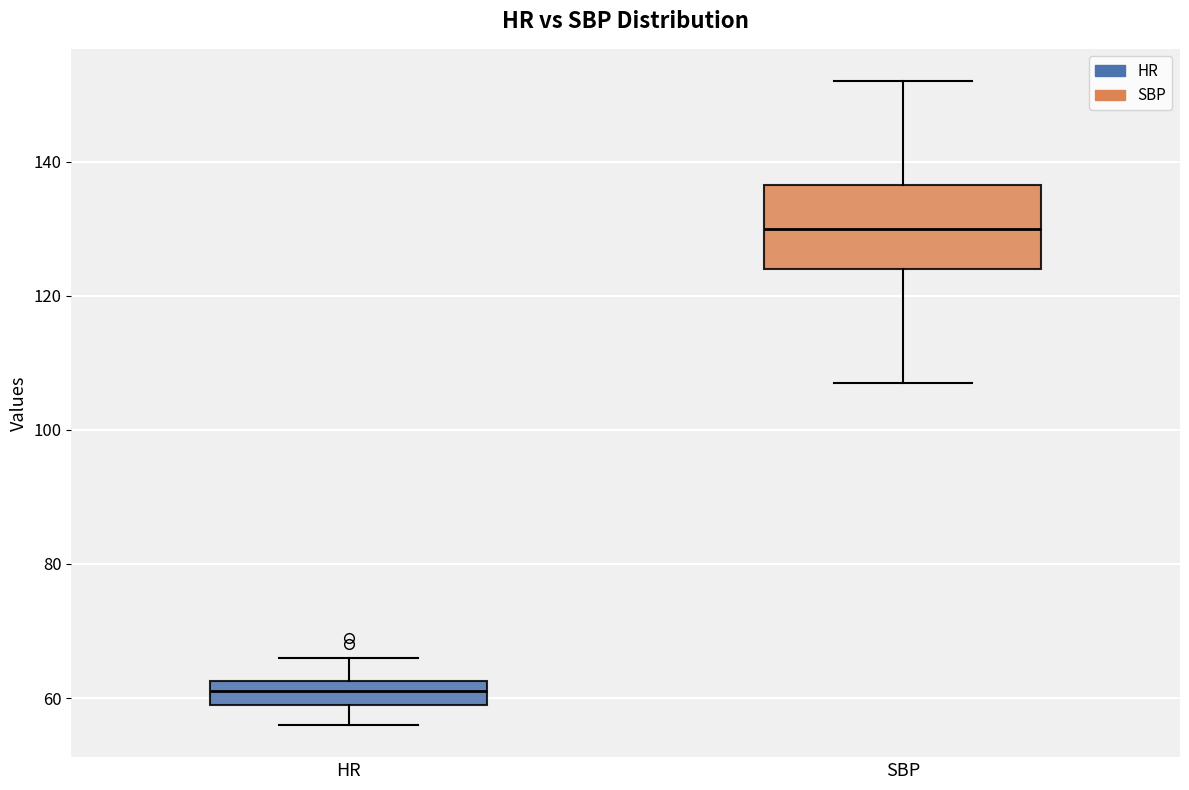

Which box's median line is the highest?

SBP